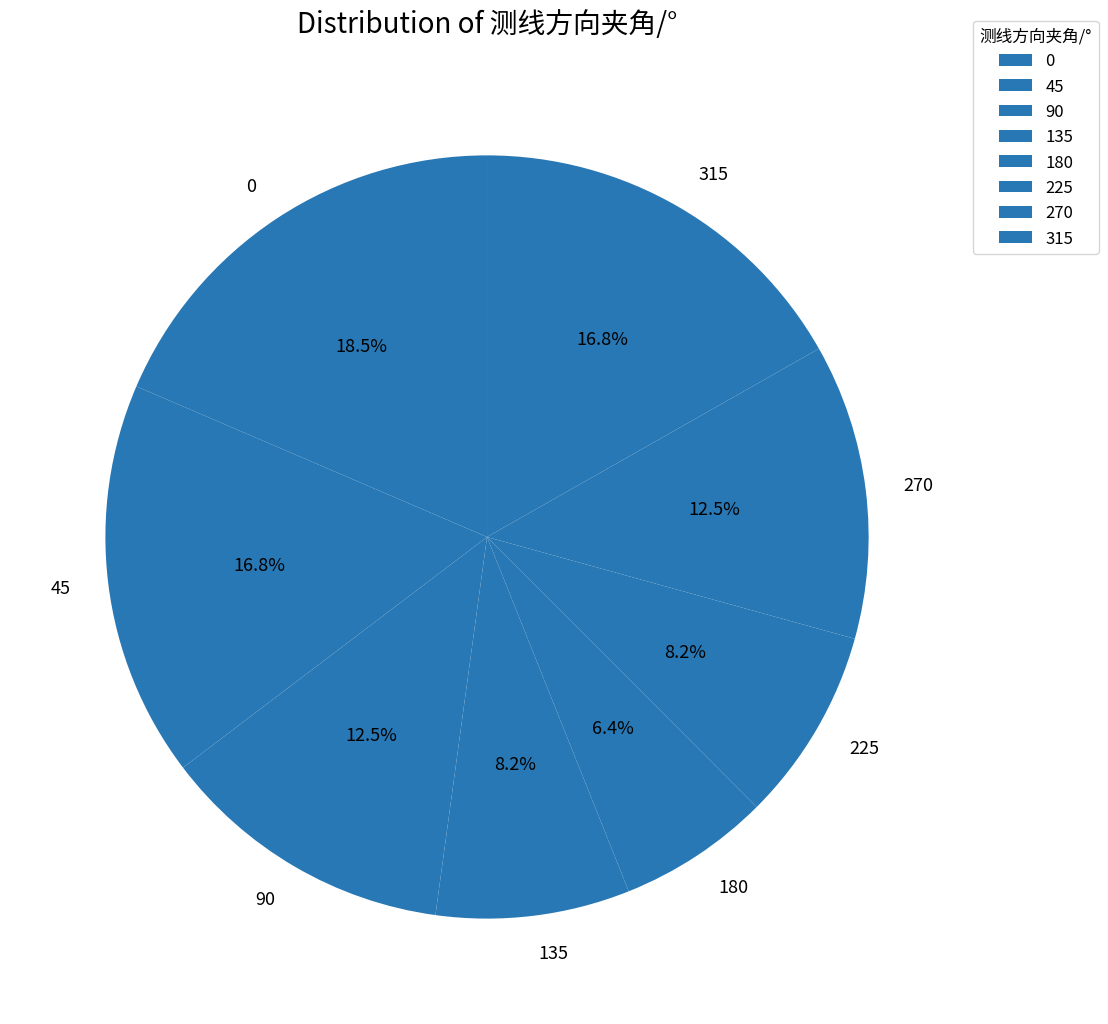

How many slices are in this pie chart?

8